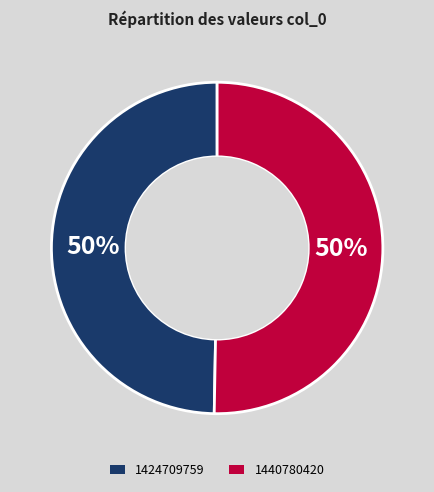

What is the smallest slice in the pie chart?

1424709759